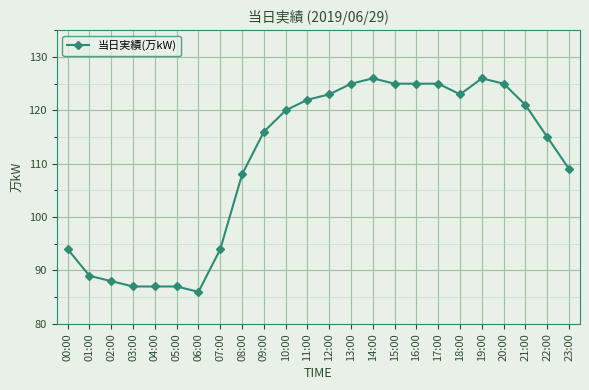

Is it true that the value at 17:00 is 125?

True